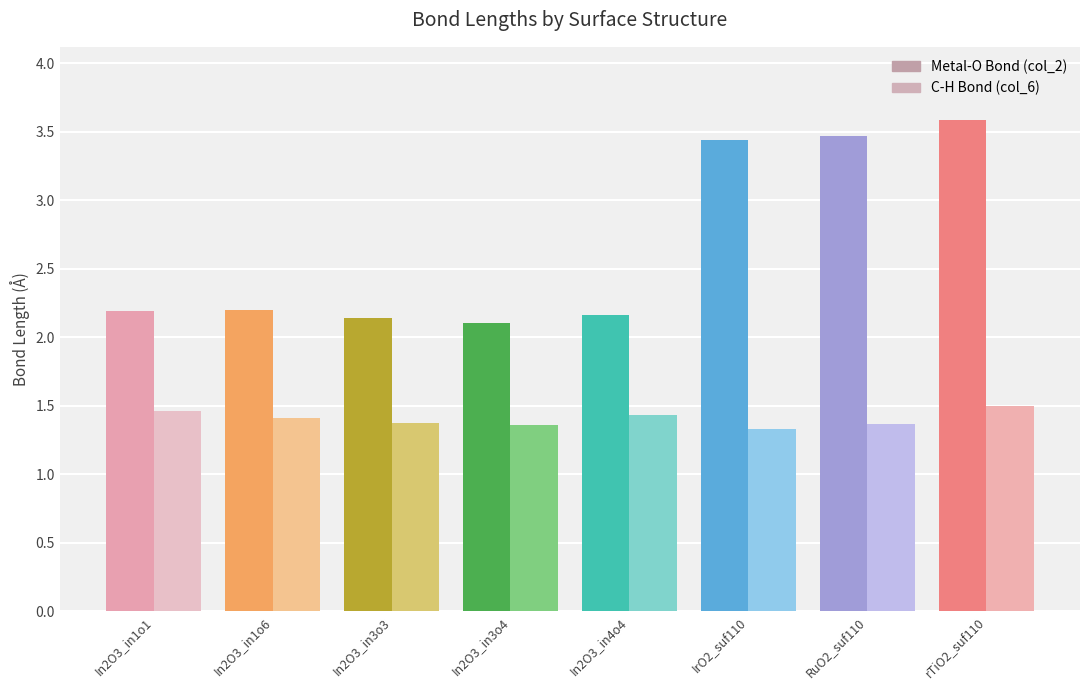

The value of C-H Bond (col_6) at In2O3_in4o4 is 1.4. True or false?

True